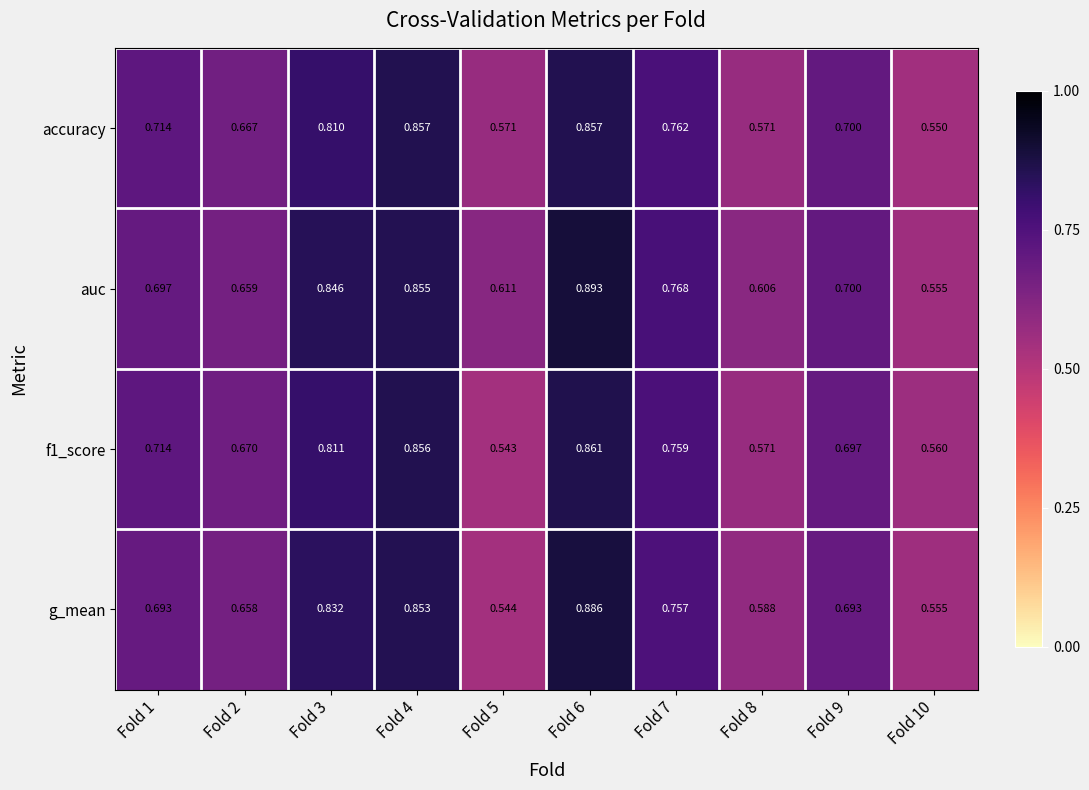

Which series has the largest range (max minus min)?

g_mean